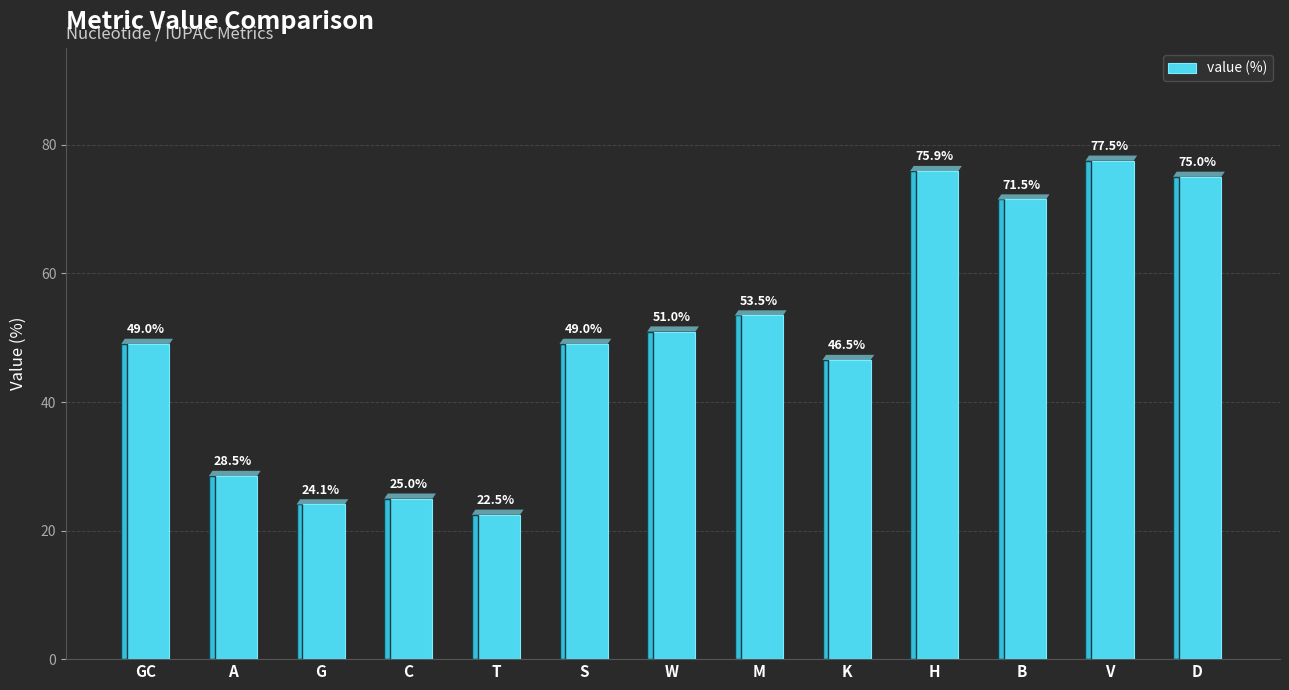

Is it true that the value at T is 5.1?

False